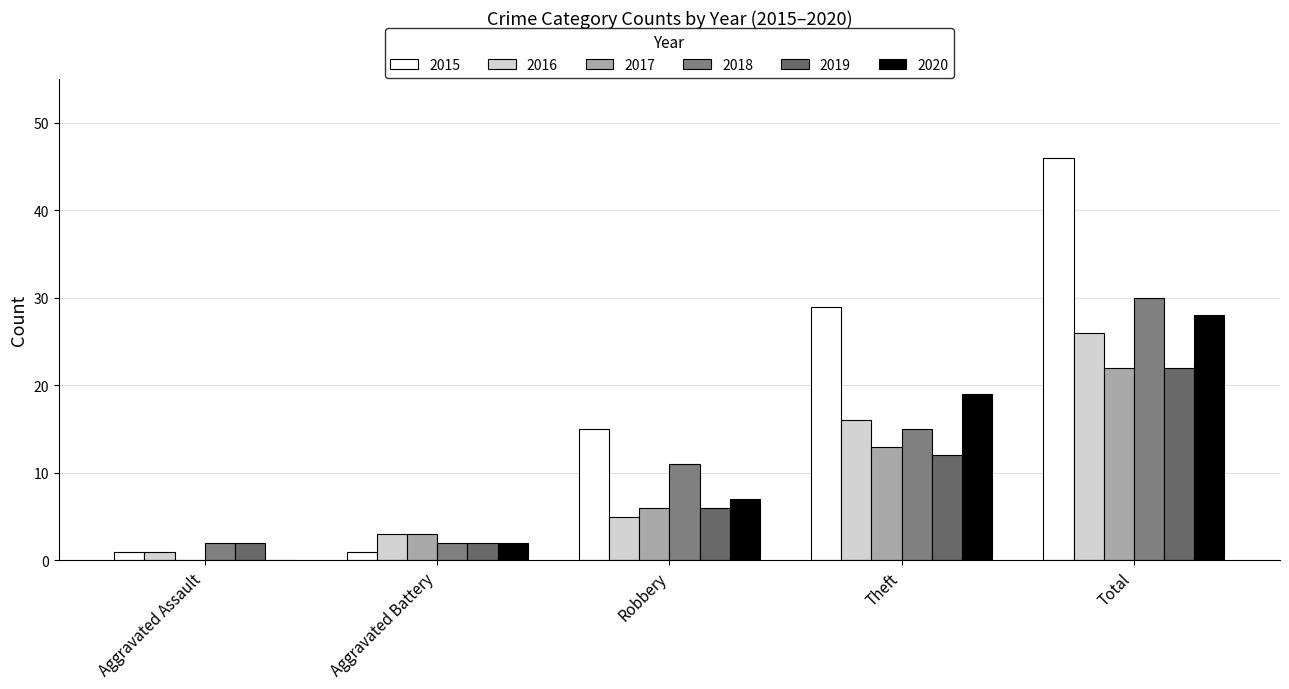

Reading left to right, what are all the values shown in this chart?

2015: 1	1	15	29	46
2016: 1	3	5	16	26
2017: 0	3	6	13	22
2018: 2	2	11	15	30
2019: 2	2	6	12	22
2020: 0	2	7	19	28